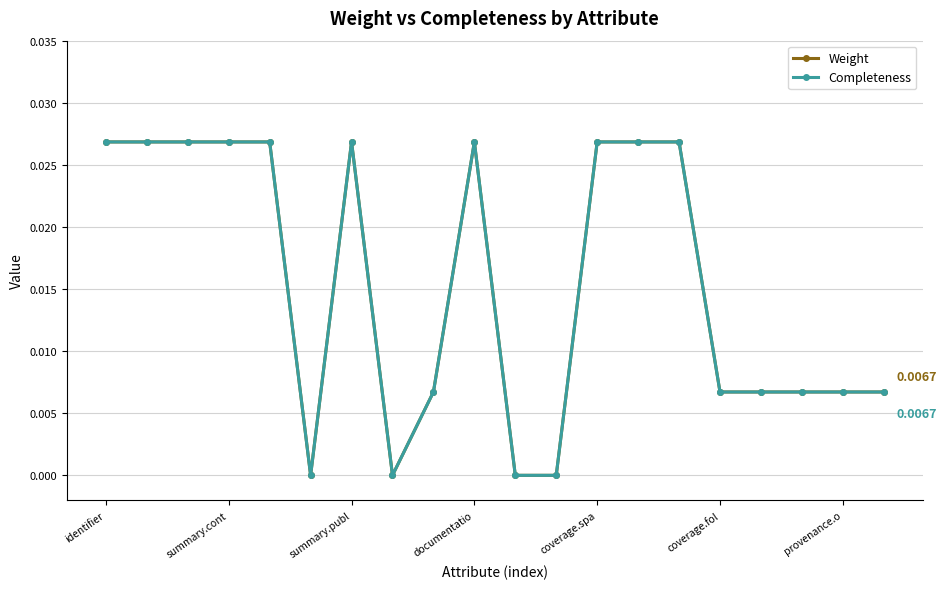

Is this an area chart (filled region under the line)?

No